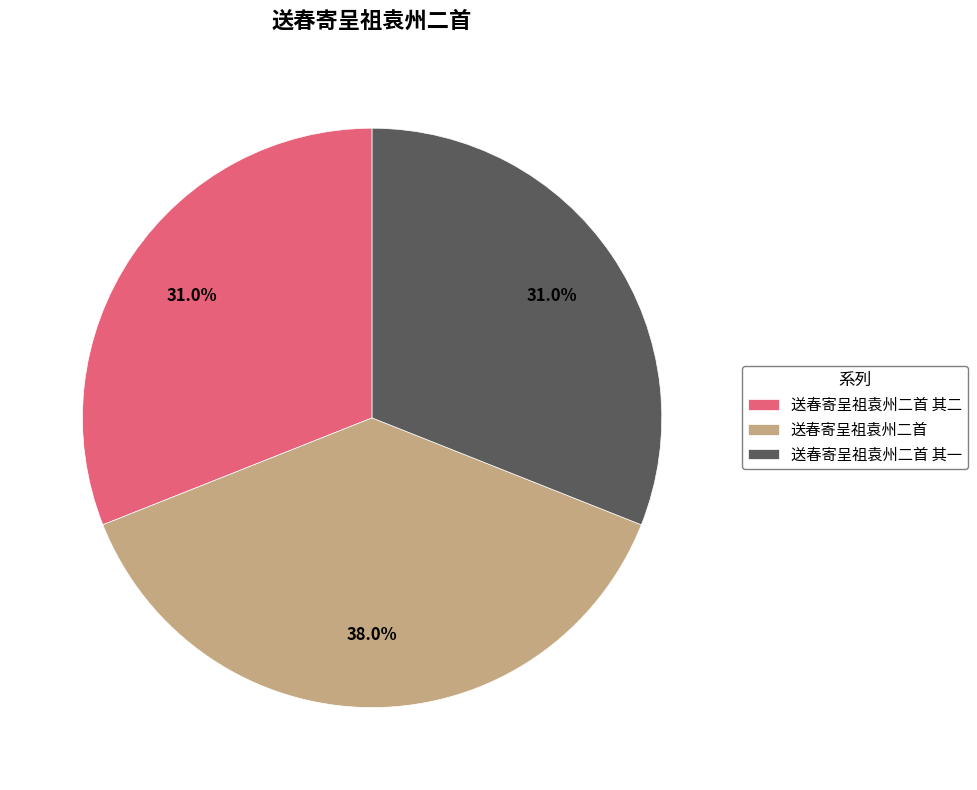

Approximately how many times larger is the value at 送春寄呈祖袁州二首 其一 compared to 送春寄呈祖袁州二首?

0.8